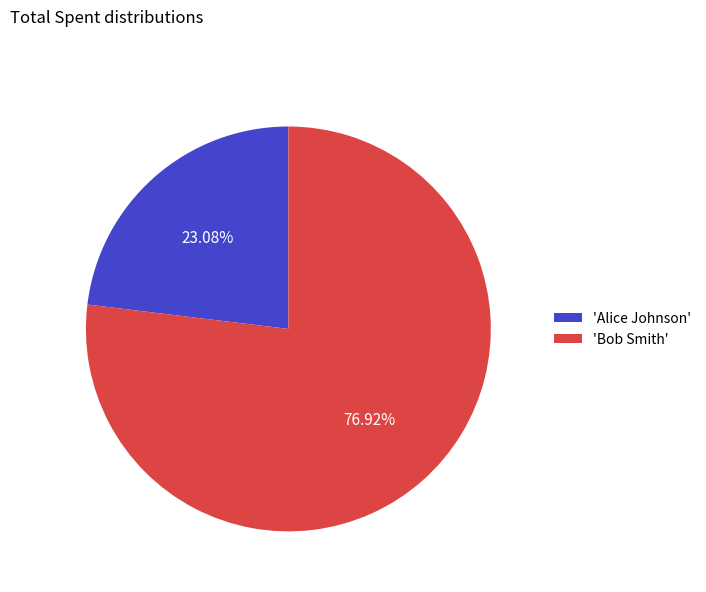

Do 'Alice Johnson' and 'Bob Smith' together represent more than half of the pie?

Yes